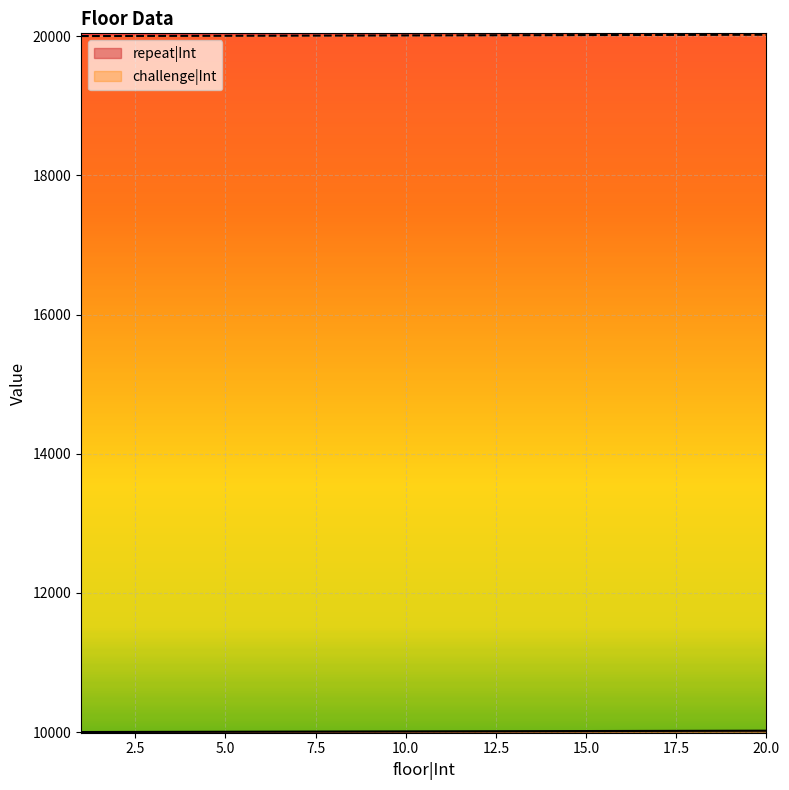

What is the average value of the repeat|Int series?

10010